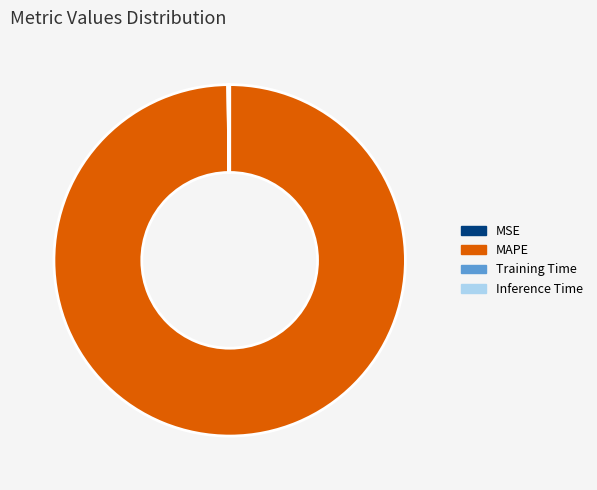

Which category has the biggest portion of the pie?

MAPE